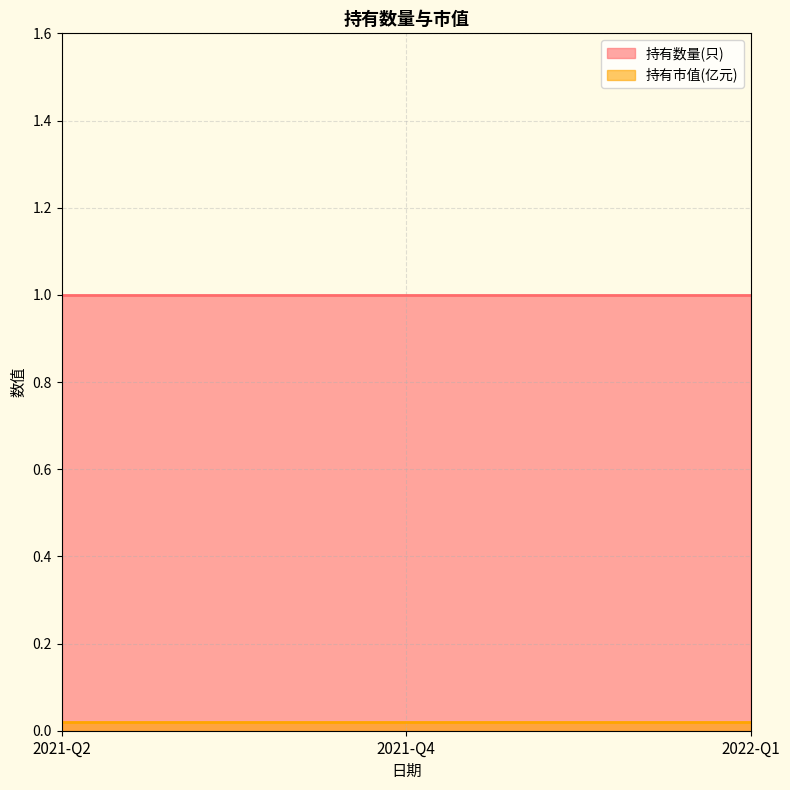

Count the number of data series in this chart.

2